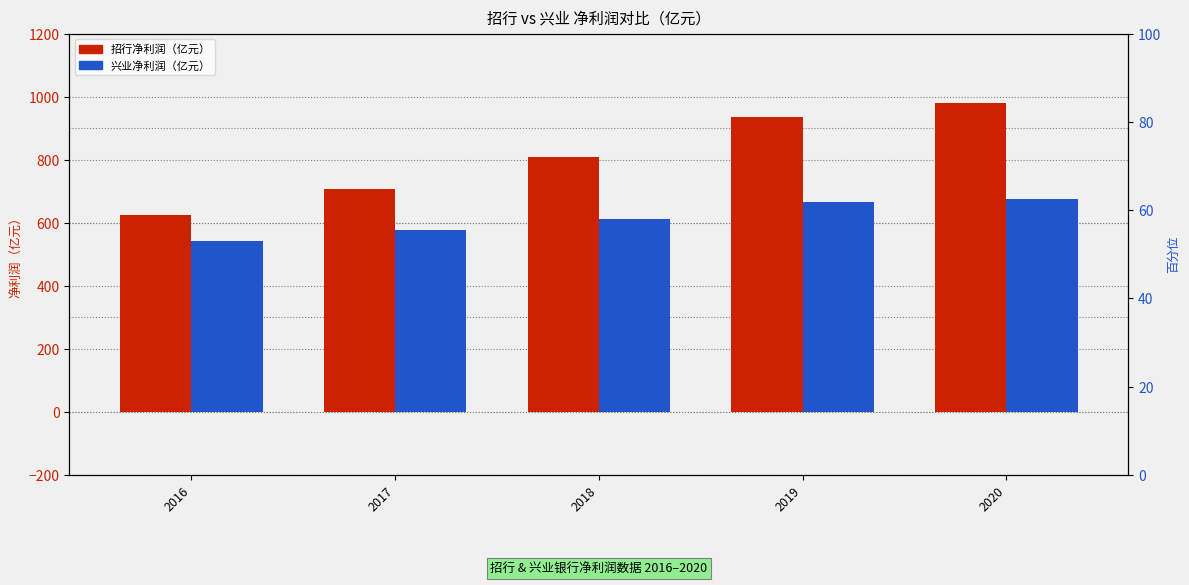

At which category is the sum across all series the highest?

2020